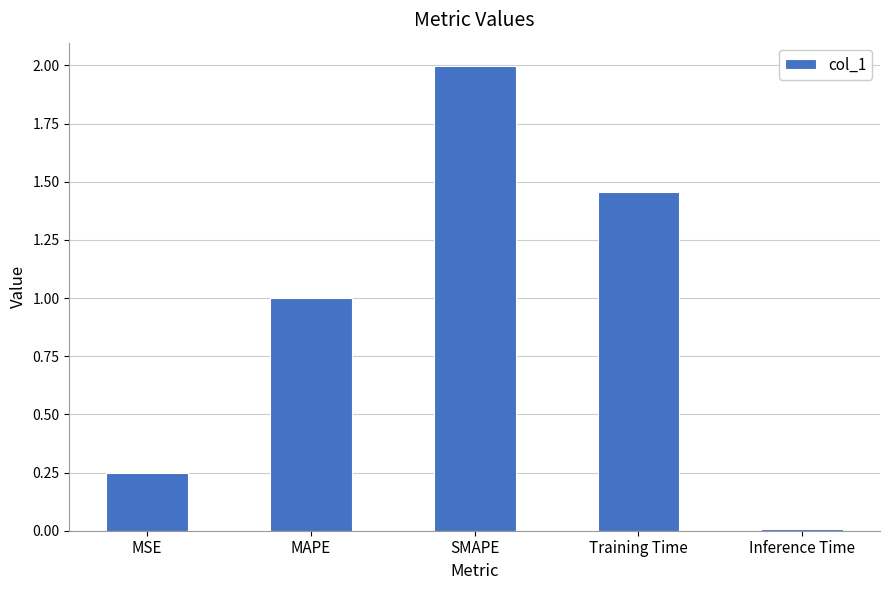

What is the label of the 1st bar from the right?

Inference Time